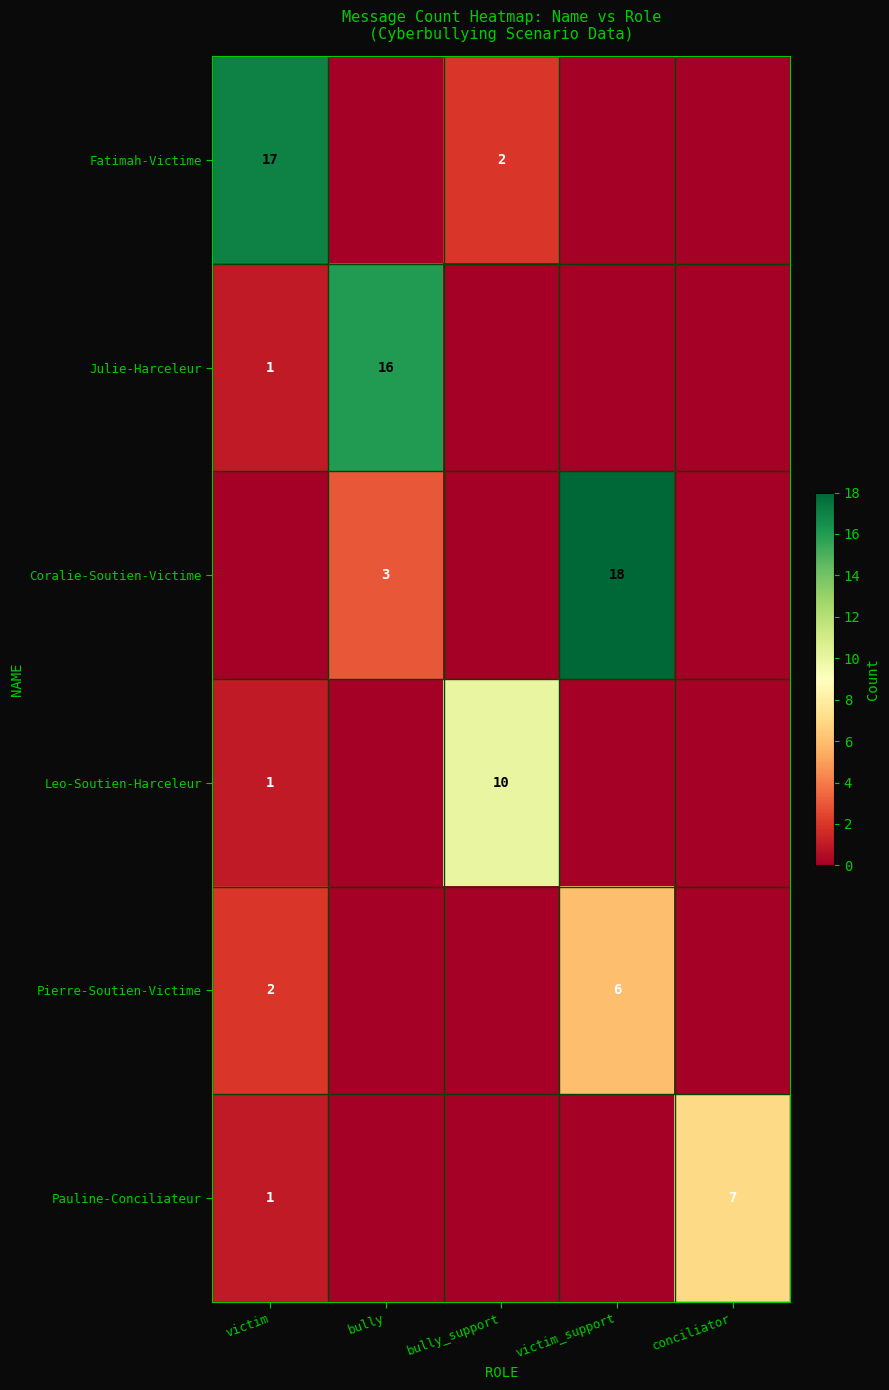

Is it true that Leo-Soutien-Harceleur equals 10 at bully_support?

True